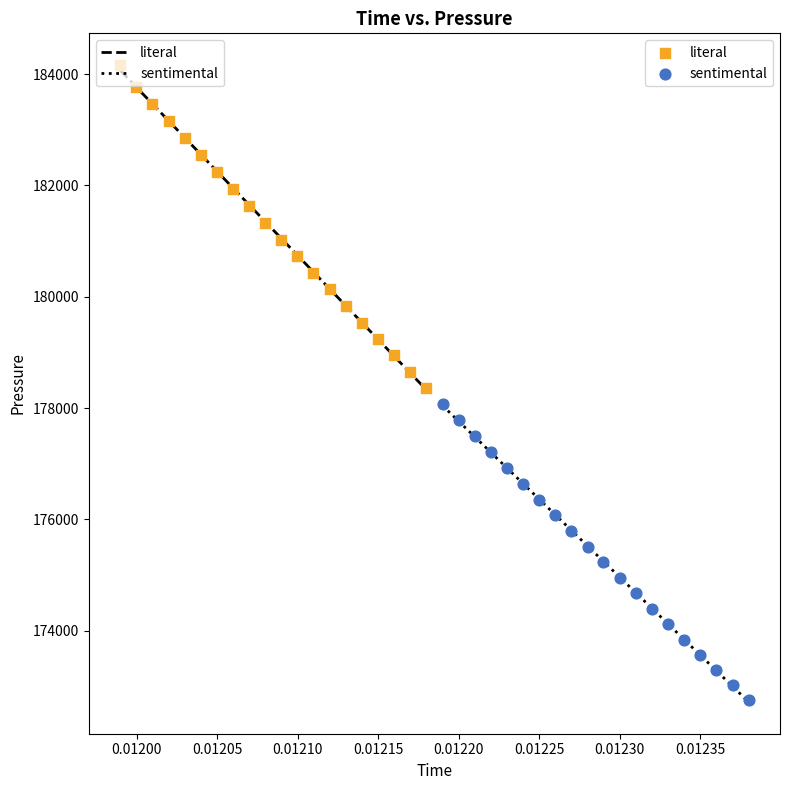

Which series has the largest Y range (max minus min)?

literal